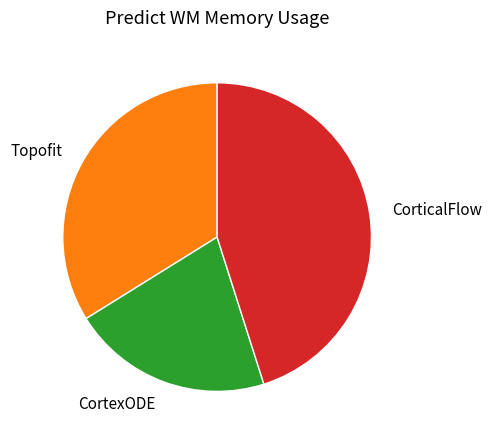

How many slices are in this pie chart?

3